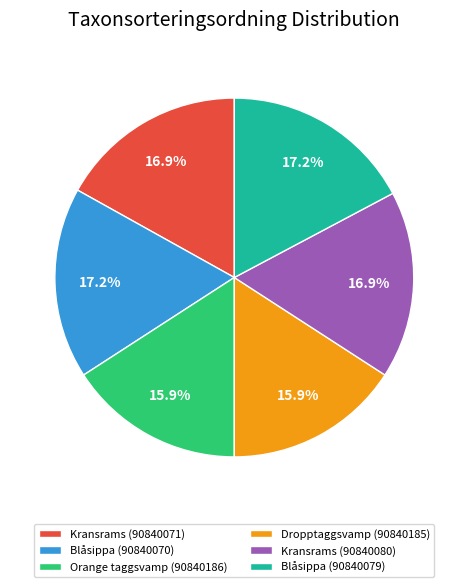

To the nearest percent, what is the difference between the largest and smallest slice percentages?

1%